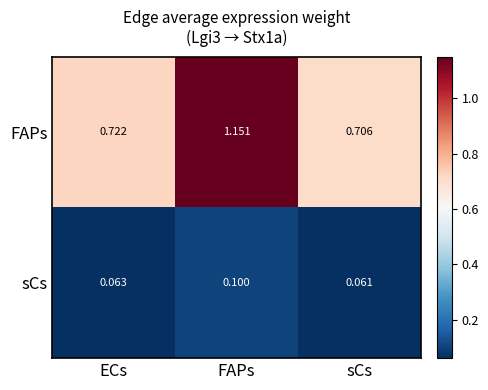

Which series has the widest spread of values?

FAPs